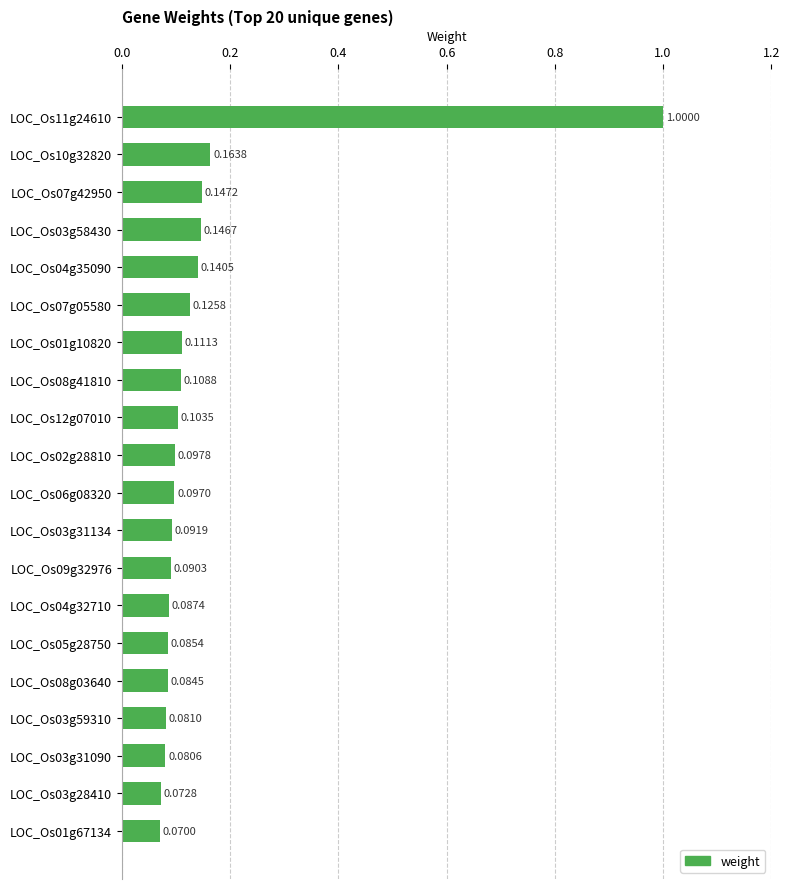

Rank the categories by value from highest to lowest.

LOC_Os11g24610, LOC_Os10g32820, LOC_Os07g42950, LOC_Os03g58430, LOC_Os04g35090, LOC_Os07g05580, LOC_Os01g10820, LOC_Os08g41810, LOC_Os12g07010, LOC_Os02g28810, LOC_Os06g08320, LOC_Os03g31134, LOC_Os09g32976, LOC_Os04g32710, LOC_Os05g28750, LOC_Os08g03640, LOC_Os03g59310, LOC_Os03g31090, LOC_Os03g28410, LOC_Os01g67134